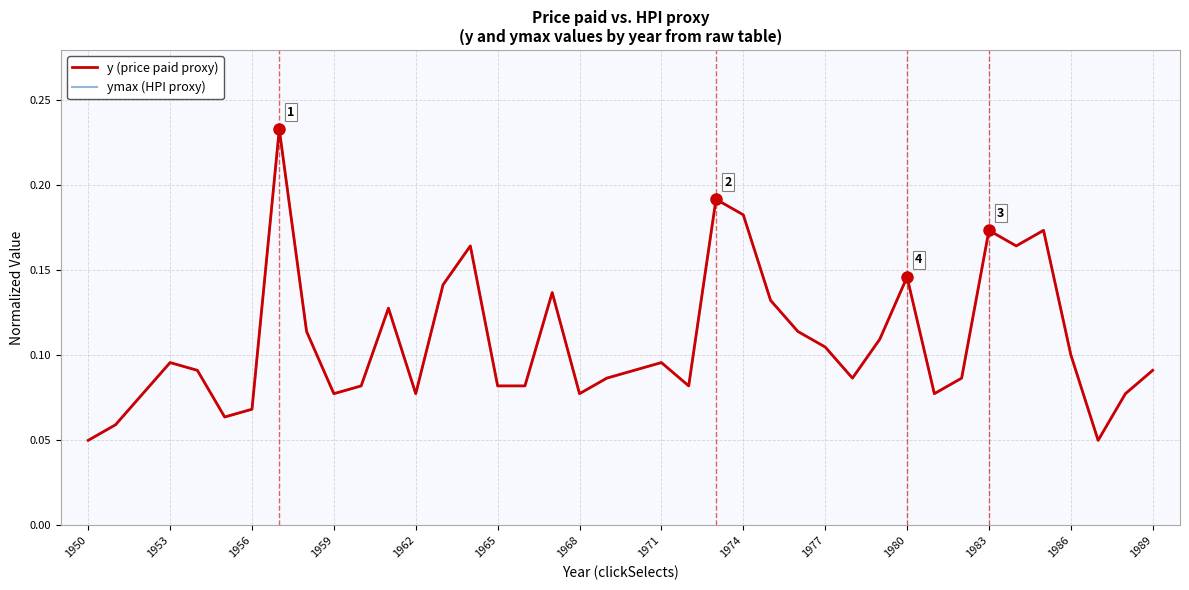

How many data points does each series have?

40